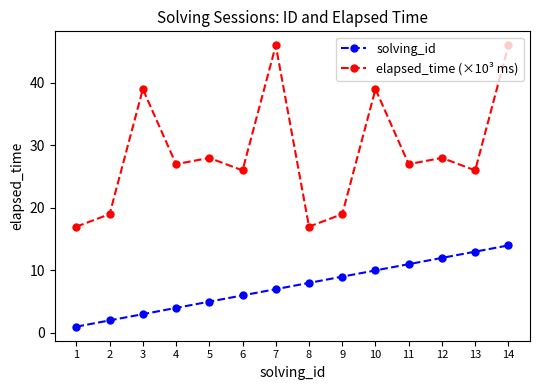

What is the approximate value of elapsed_time (×10³ ms) at 2, to the nearest 10?

20